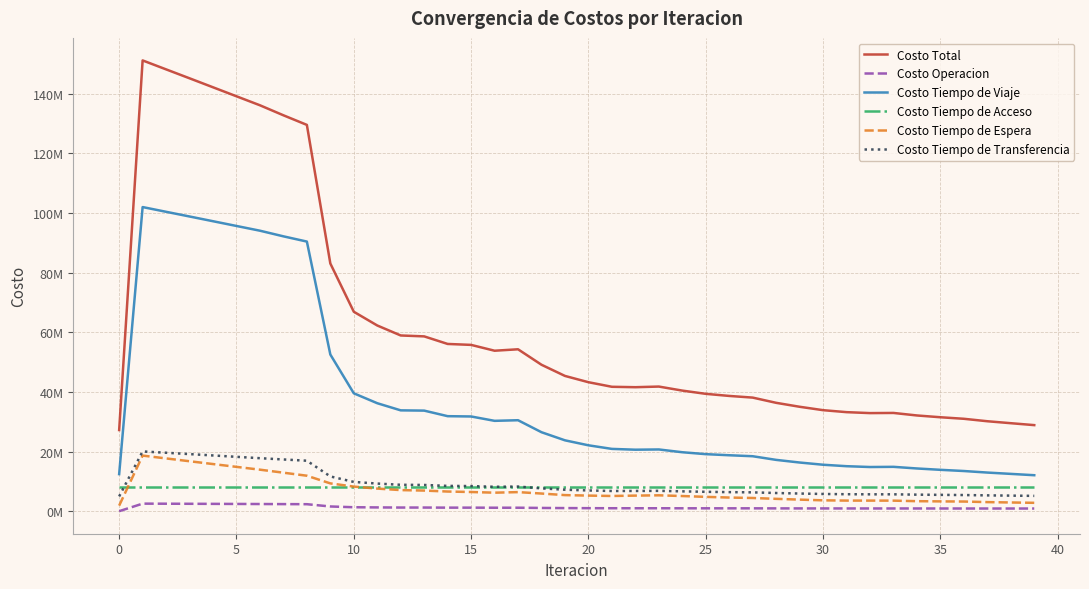

Reading left to right, transcribe all the data shown in this chart.

Costo Total: 27211791.0	151156666.0	148156828.9	145160910.8	142148648.0	139130858.9	136115881.9	132759840.6	129540026.1	83060737.5	66878635.7	62271114.8	58924455.5	58616465.2	56080809.9	55764121.2	53808886.4	54291585.2	49101503.0	45355741.6	43249227.9	41714992.9	41576306.2	41790839.1	40437341.0	39351862.9	38647832.5	38088999.4	36338230.1	35013640.6	33873362.9	33210012.2	32891578.5	32945001.9	32098576.2	31499518.4	30983919.0	30161526.2	29505570.0	28858941.9
Costo Operacion: 0.0	2529929.3	2504700.3	2479144.4	2453406.8	2427595.3	2401802.6	2372124.2	2342397.0	1579543.1	1322181.0	1262101.1	1219878.6	1220214.6	1186526.9	1186446.9	1159964.1	1162422.6	1086124.1	1040081.6	1010329.3	988955.3	983221.2	983414.6	968749.1	962179.8	959724.9	955839.3	938760.8	928738.9	921584.8	916181.1	911766.7	913179.8	908577.8	902581.8	897243.9	895417.7	893305.9	891160.4
Costo Tiempo de Viaje: 12429903.6	101983169.4	100397014.2	98822133.5	97235180.3	95644735.1	94057259.1	92167265.7	90411641.3	52538560.4	39528780.8	36206264.1	33812447.9	33723744.9	31860070.6	31759119.7	30296274.3	30502148.8	26477948.2	23760875.3	22092472.2	20886549.4	20617219.1	20697925.4	19768984.9	19124215.6	18758035.7	18427824.1	17203025.3	16319945.1	15575872.5	15086755.6	14810040.8	14873216.1	14322022.7	13870904.5	13469052.8	12950374.0	12508466.8	12061596.3
Costo Tiempo de Acceso: 7968038.9	7968038.9	7968038.9	7968038.9	7968038.9	7968038.9	7968038.9	7968038.9	7968038.9	7968038.9	7968038.9	7968038.9	7968038.9	7968038.9	7968038.9	7968038.9	7968038.9	7968038.9	7968038.9	7968038.9	7968038.9	7968038.9	7968038.9	7968038.9	7968038.9	7968038.9	7968038.9	7968038.9	7968038.9	7968038.9	7968038.9	7968038.9	7968038.9	7968038.9	7968038.9	7968038.9	7968038.9	7968038.9	7968038.9	7968038.9
Costo Tiempo de Espera: 1864136.2	18641361.8	17692708.8	16747366.6	15803957.7	14861486.8	13919120.1	12910109.5	11892734.6	9320680.9	8243387.4	7576403.9	7074101.6	6910738.8	6587788.5	6430352.3	6203537.9	6396139.7	5916314.7	5391018.8	5227470.2	5099045.6	5224442.7	5321462.3	5080948.6	4799905.9	4572104.2	4424110.1	4137022.9	3877369.8	3638171.5	3552171.7	3547342.4	3533694.2	3356630.4	3285043.5	3236056.7	3044898.8	2918779.4	2804463.8
Costo Tiempo de Transferencia: 4949712.3	20034166.5	19594366.7	19144227.4	18688064.4	18229002.8	17769661.1	17342302.2	16925214.3	11653914.2	9816247.5	9258306.6	8849988.4	8793727.9	8478385.0	8420163.3	8181071.2	8262835.2	7653077.0	7195726.9	6950917.4	6772403.8	6783384.1	6819997.8	6650619.4	6497522.7	6389928.7	6313186.9	6091382.1	5919547.9	5769695.2	5686864.8	5654389.7	5656872.9	5543306.3	5472949.6	5413526.6	5302796.8	5216979.0	5133682.4